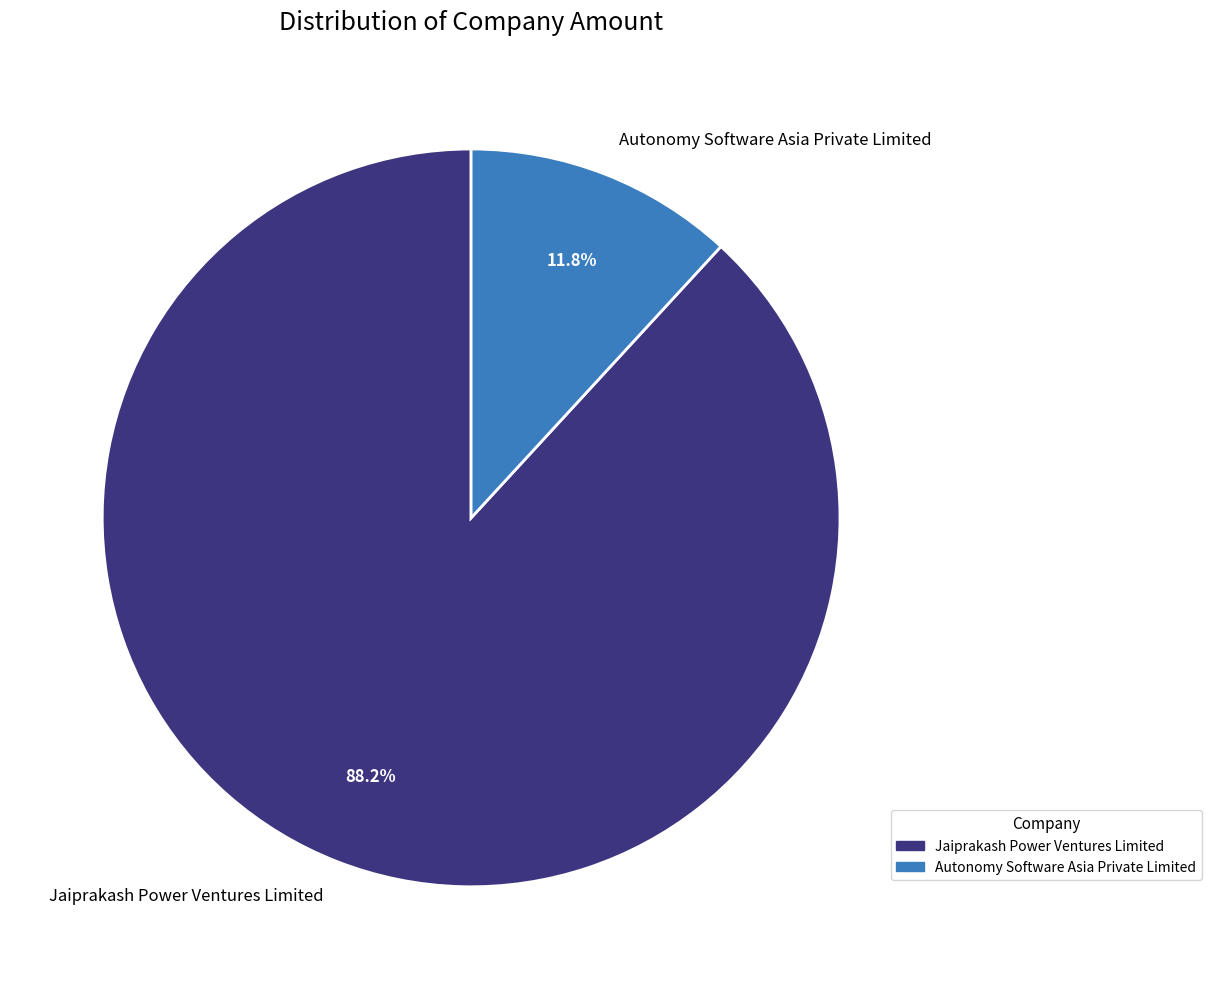

Which has a higher value, Autonomy Software Asia Private Limited or Jaiprakash Power Ventures Limited?

Jaiprakash Power Ventures Limited